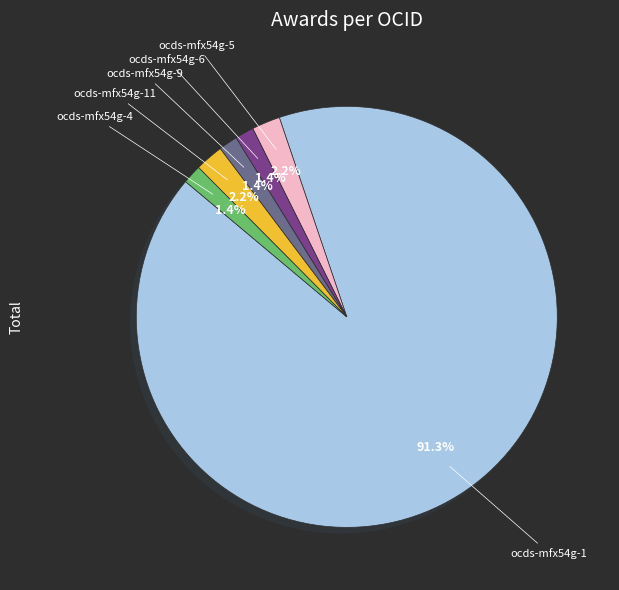

Is there a majority slice in this chart?

Yes